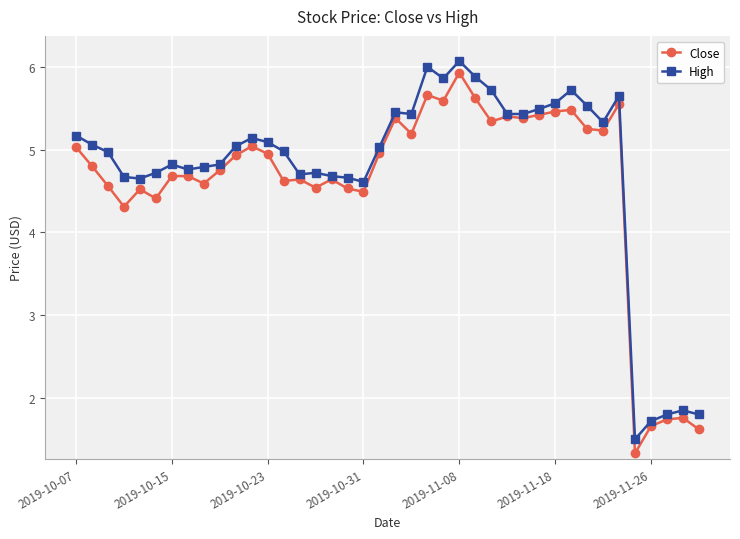

What is the minimum value shown in the chart?

1.3